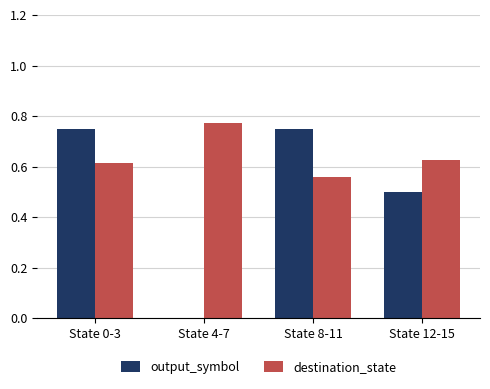

What are all the series names shown in the legend?

output_symbol, destination_state